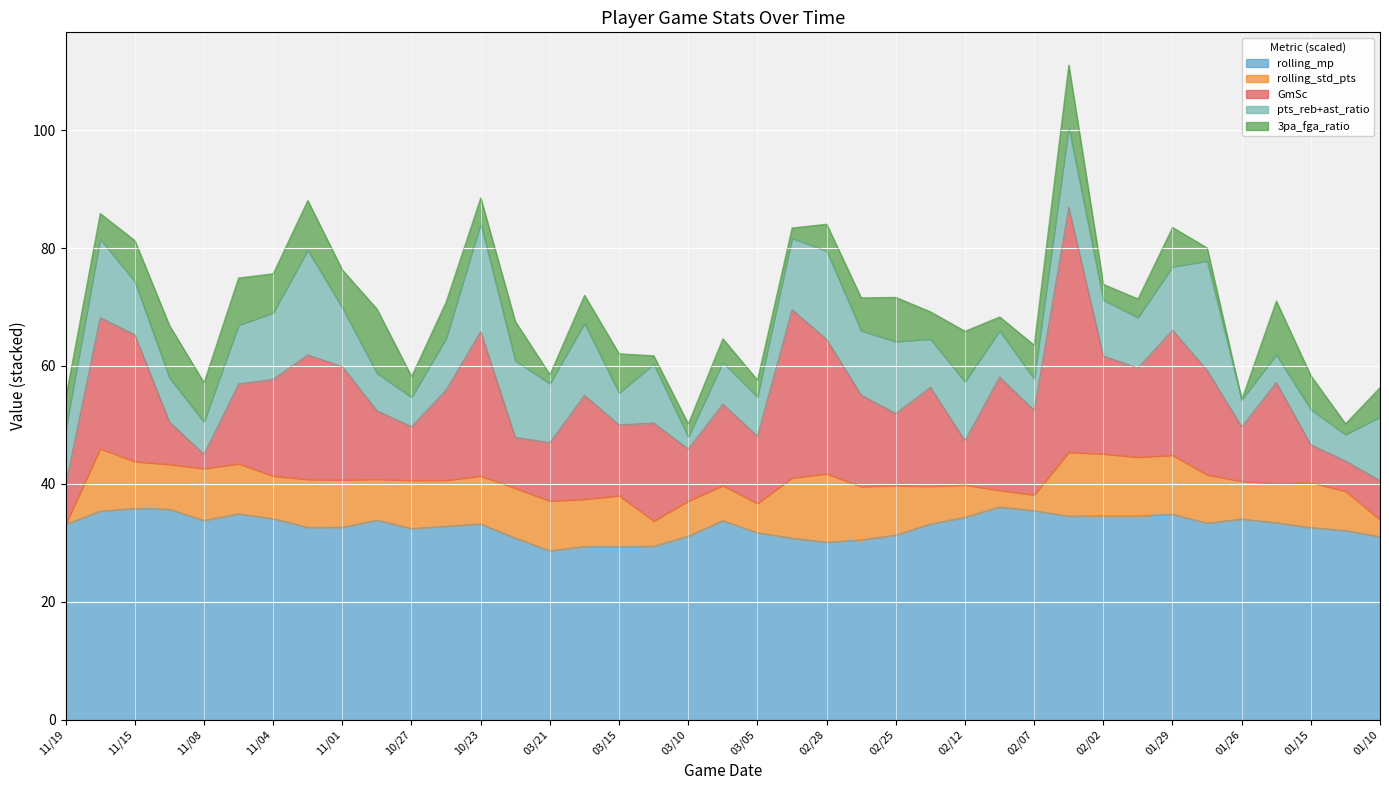

True or false: pts_reb+ast_ratio has more than 0 points higher than both neighbors.

True